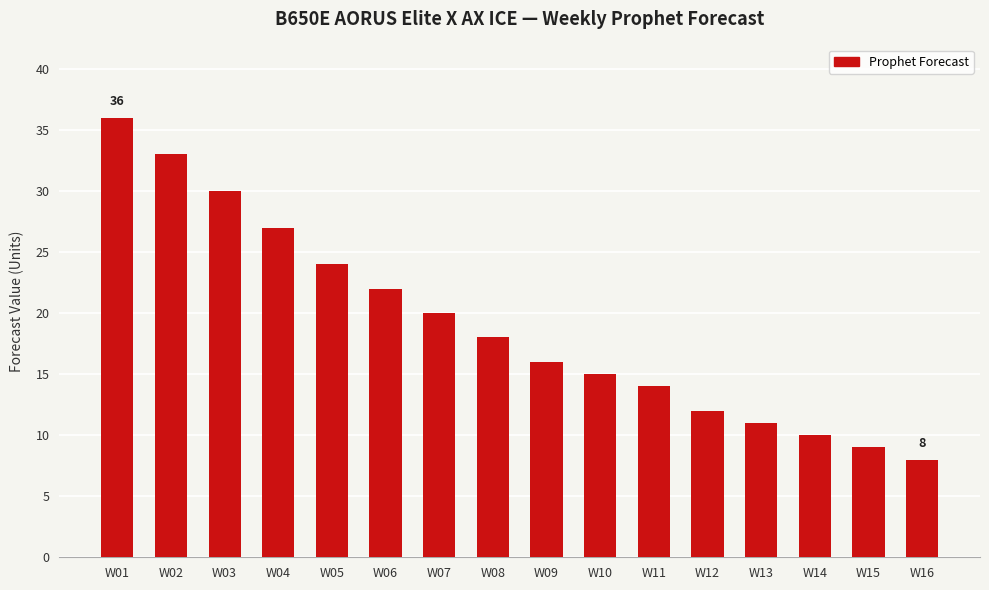

What is the minimum value shown in the chart?

8